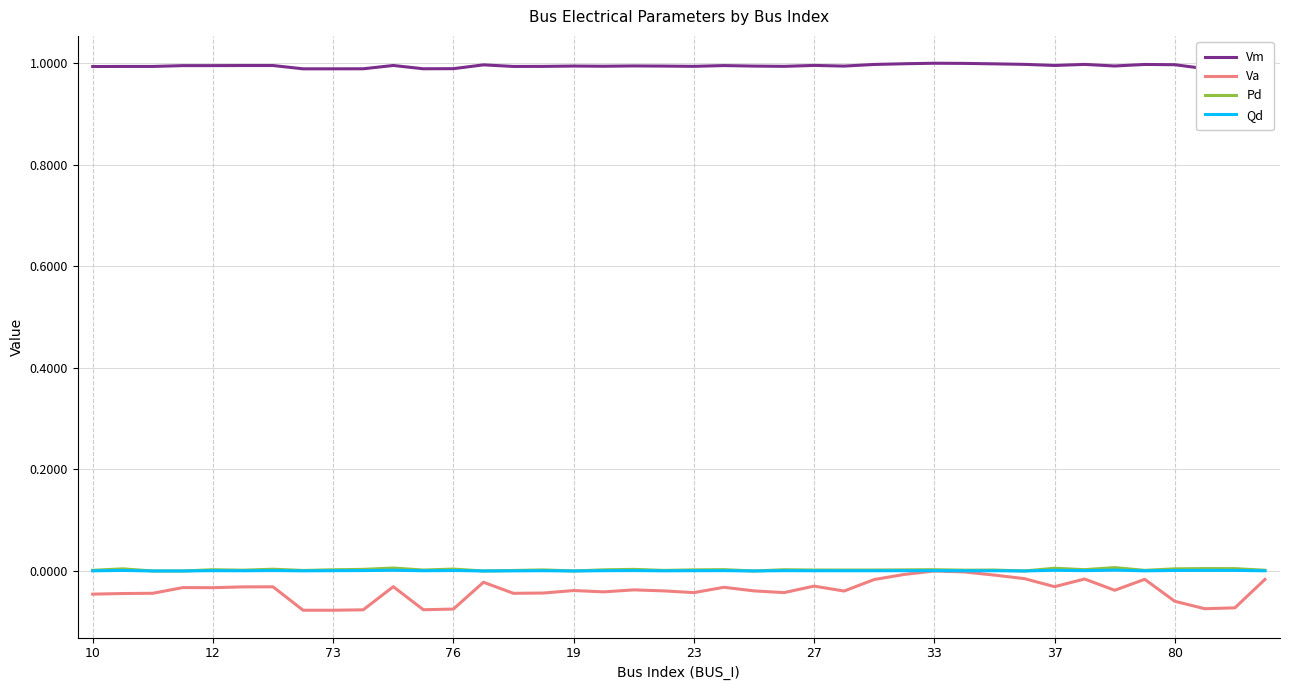

Which series has the widest spread of values?

Va